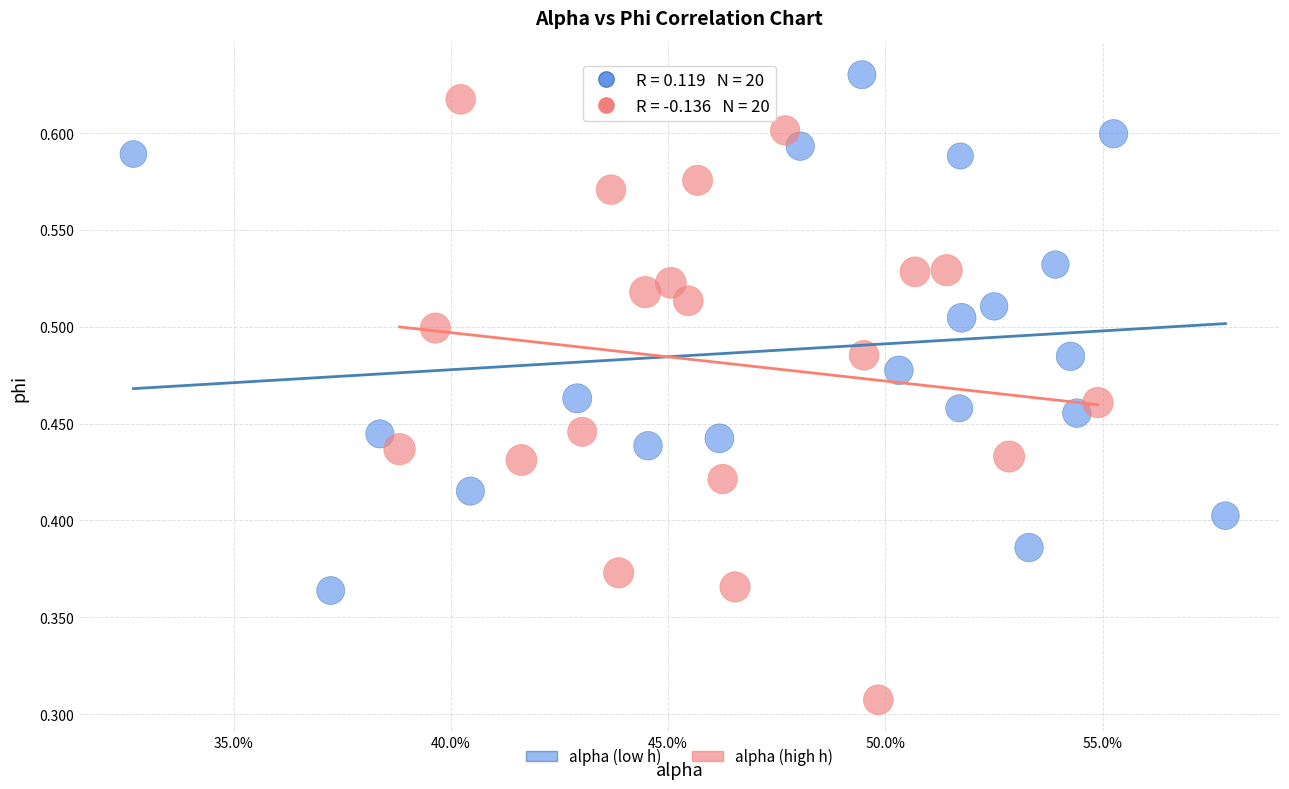

Which series reaches the minimum Y coordinate?

alpha (high h)